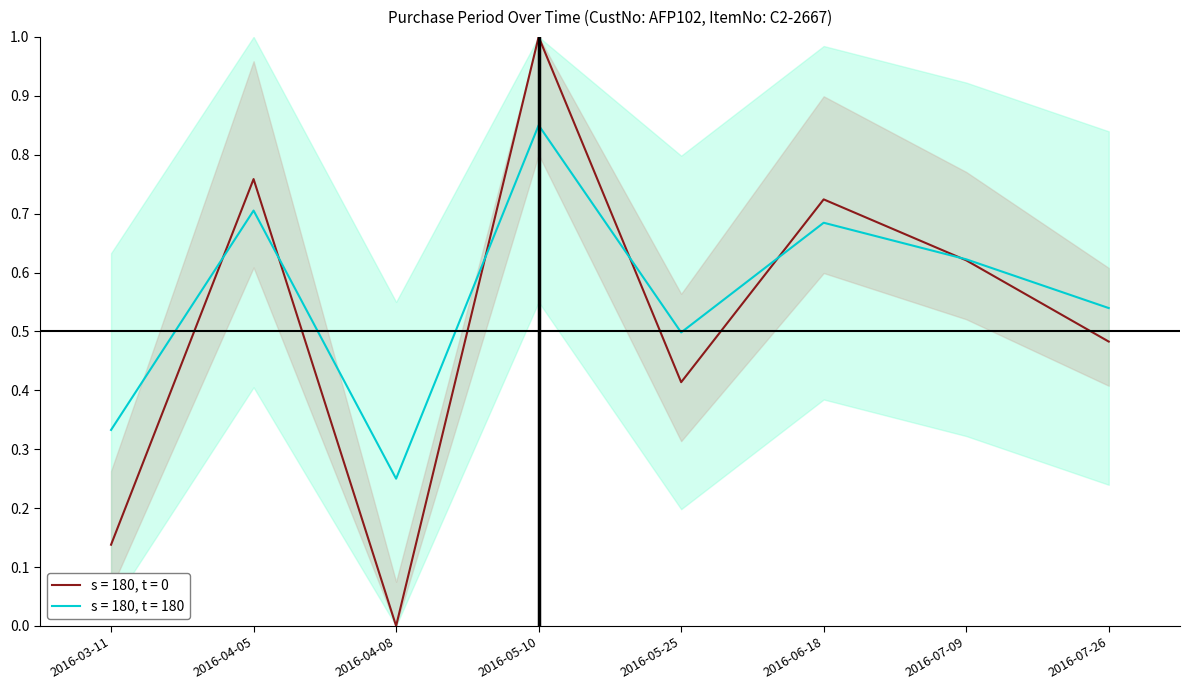

The chart shows a value of 0.5 at 2016-03-11. True or false?

False